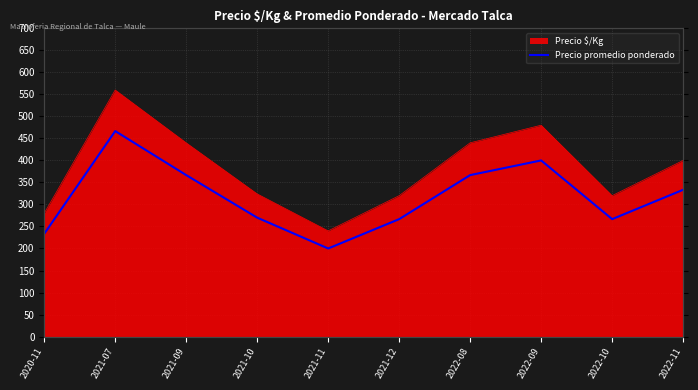

List the labels in order of value, largest first.

2021-07, 2022-09, 2021-09, 2022-08, 2022-11, 2021-10, 2021-12, 2022-10, 2020-11, 2021-11